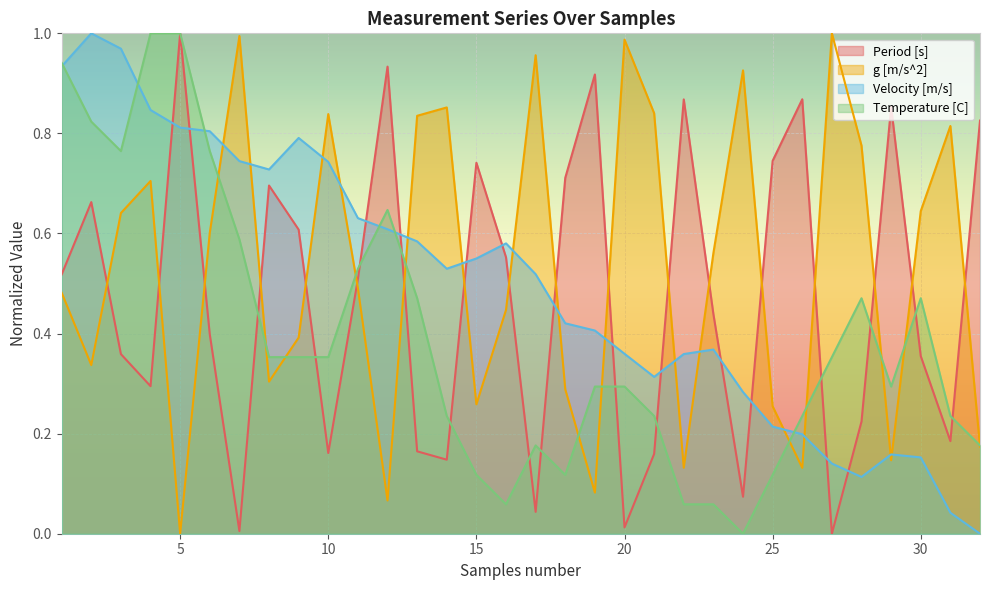

Where do Velocity [m/s] and Temperature [C] first cross each other?

1 and 2